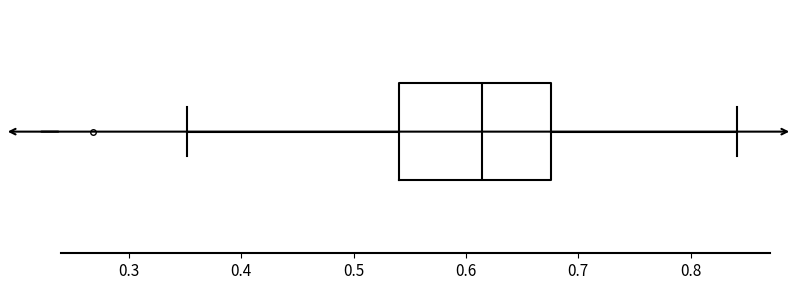

Transcribe this box plot: give where the median line is, the range the box spans, and where the two whiskers end, as read against the x-axis. The values are not printed on the chart, so give them approximately, as read against the axis.

median 0.61, box 0.54 to 0.68, whiskers 0.35 to 0.84